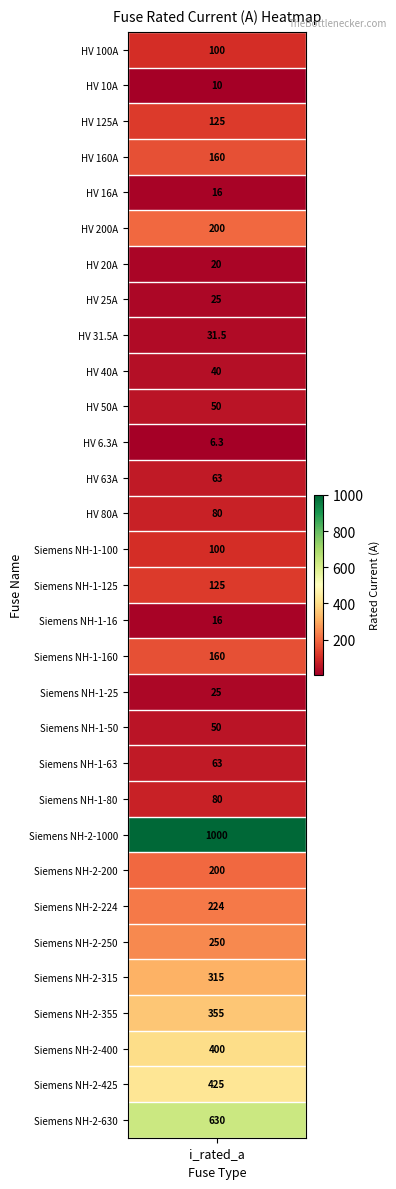

List the labels in order of value, largest first.

Siemens NH-2-1000, Siemens NH-2-630, Siemens NH-2-425, Siemens NH-2-400, Siemens NH-2-355, Siemens NH-2-315, Siemens NH-2-250, Siemens NH-2-224, HV 200A, Siemens NH-2-200, HV 160A, Siemens NH-1-160, HV 125A, Siemens NH-1-125, HV 100A, Siemens NH-1-100, HV 80A, Siemens NH-1-80, HV 63A, Siemens NH-1-63, HV 50A, Siemens NH-1-50, HV 40A, HV 31.5A, HV 25A, Siemens NH-1-25, HV 20A, HV 16A, Siemens NH-1-16, HV 10A, HV 6.3A